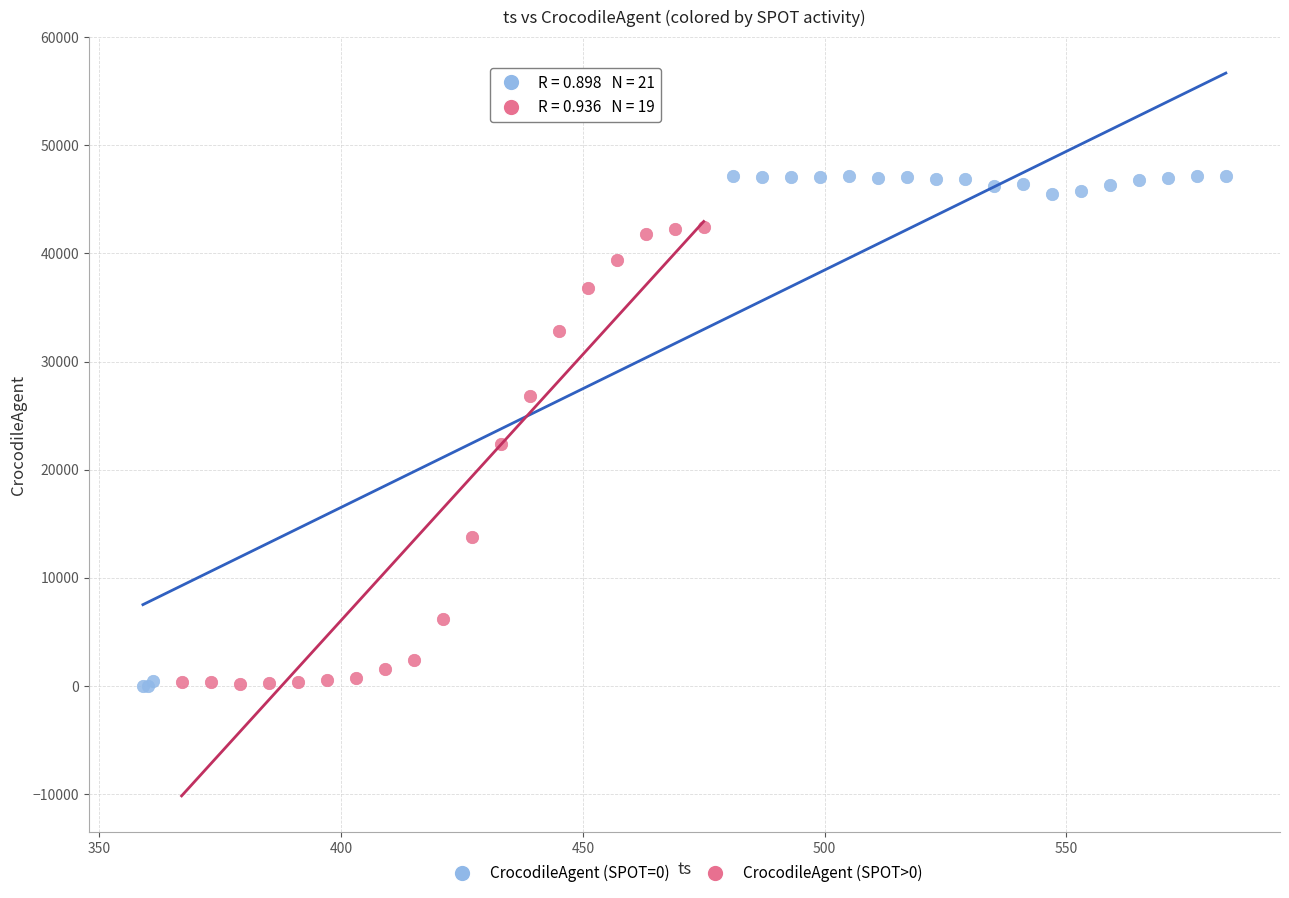

Which series has the widest spread of Y values?

CrocodileAgent (SPOT=0)